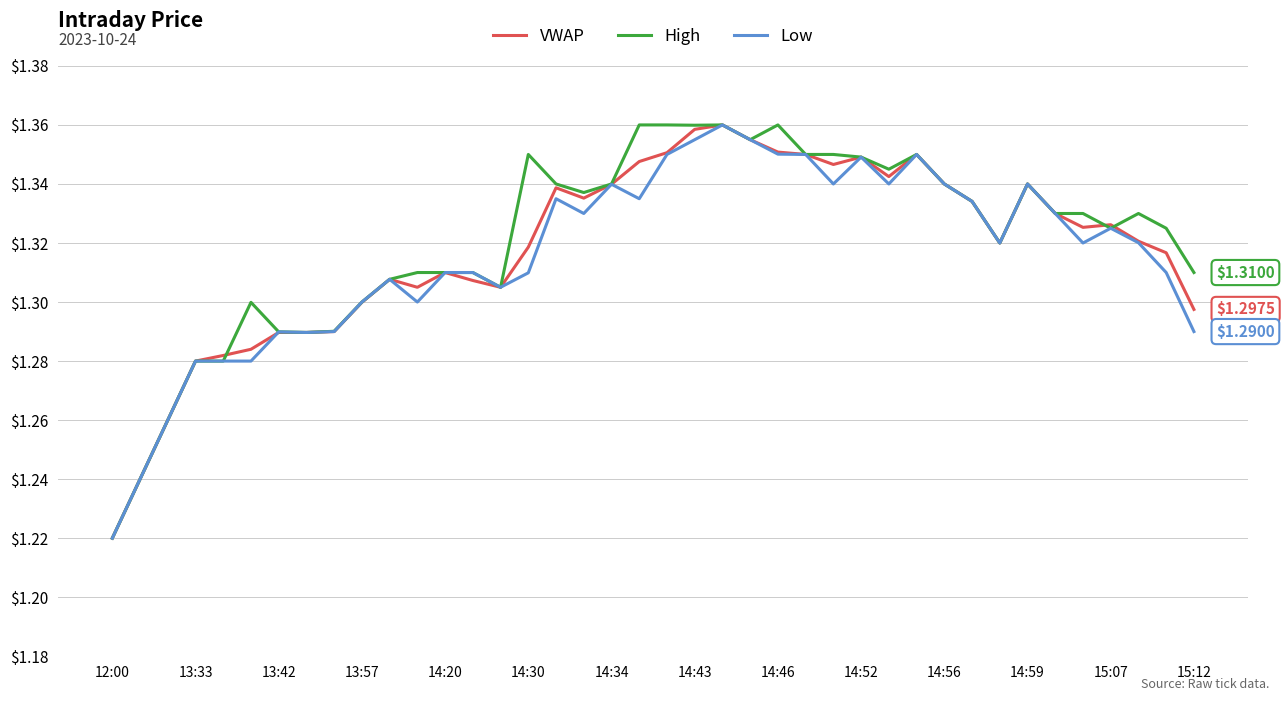

What are all the series names shown in the legend?

VWAP, High, Low